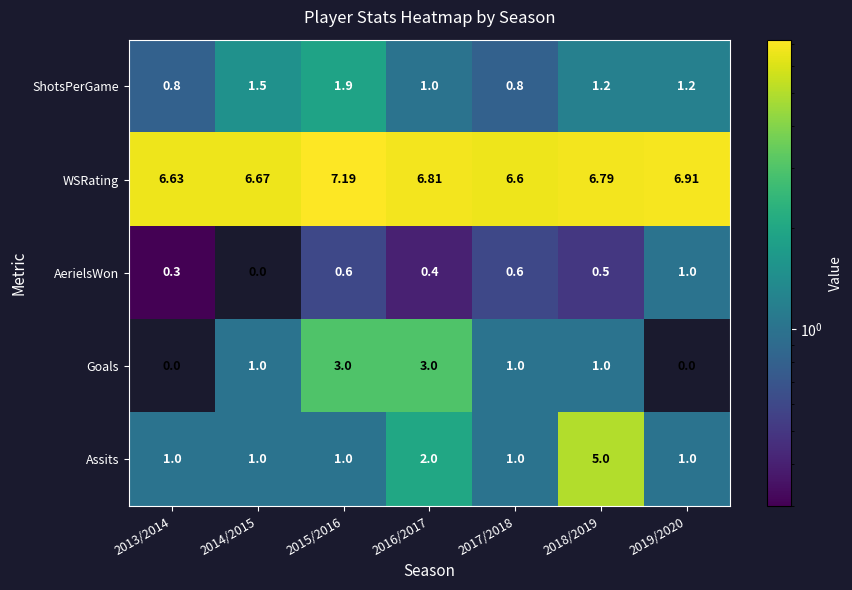

Which series changed the most between 2016/2017 and 2017/2018?

Goals